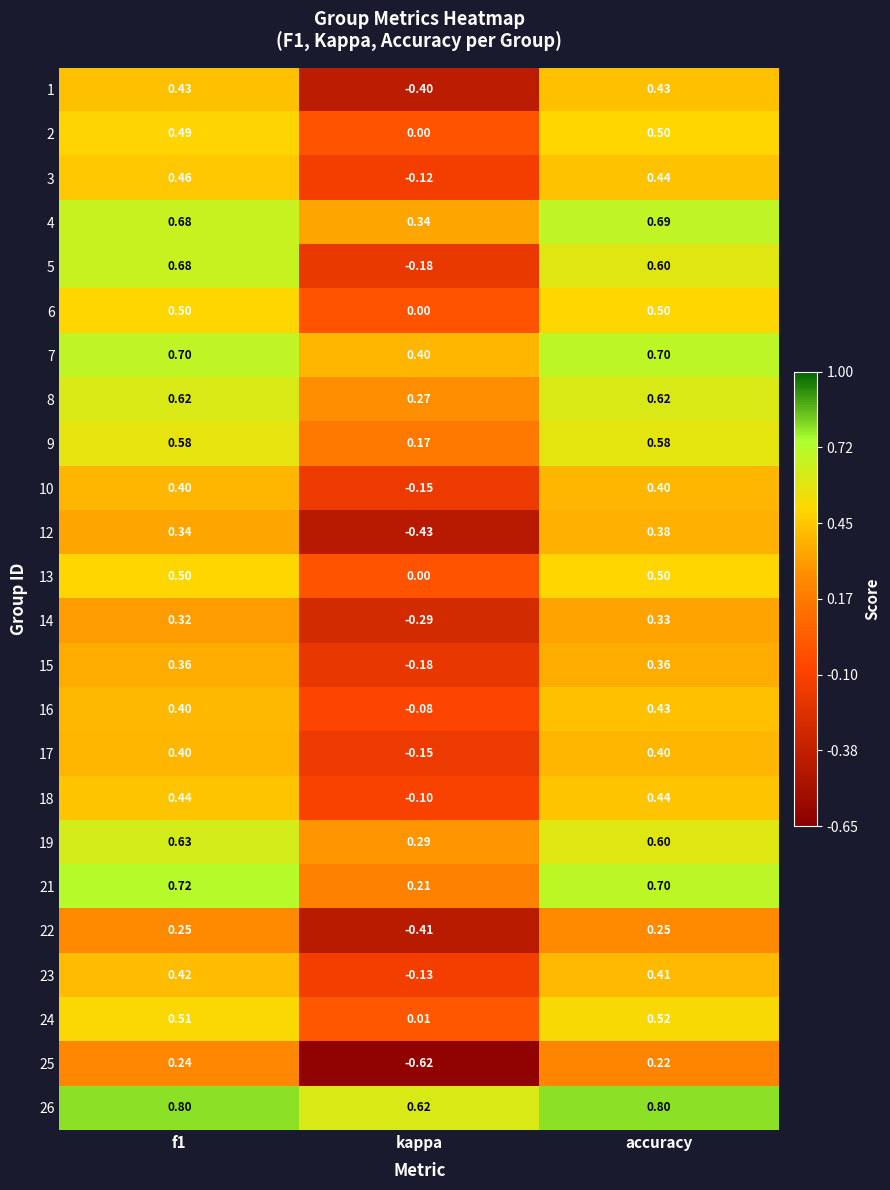

At which category does the chart reach its minimum across all series?

kappa